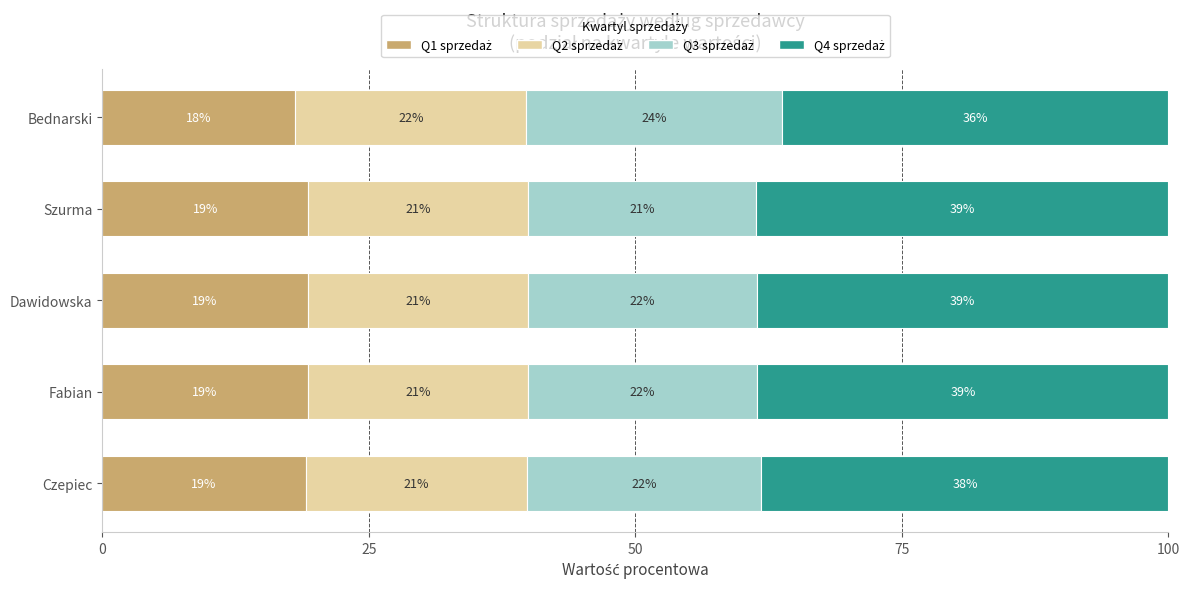

What is the total value across all series at Szurma?

100.0